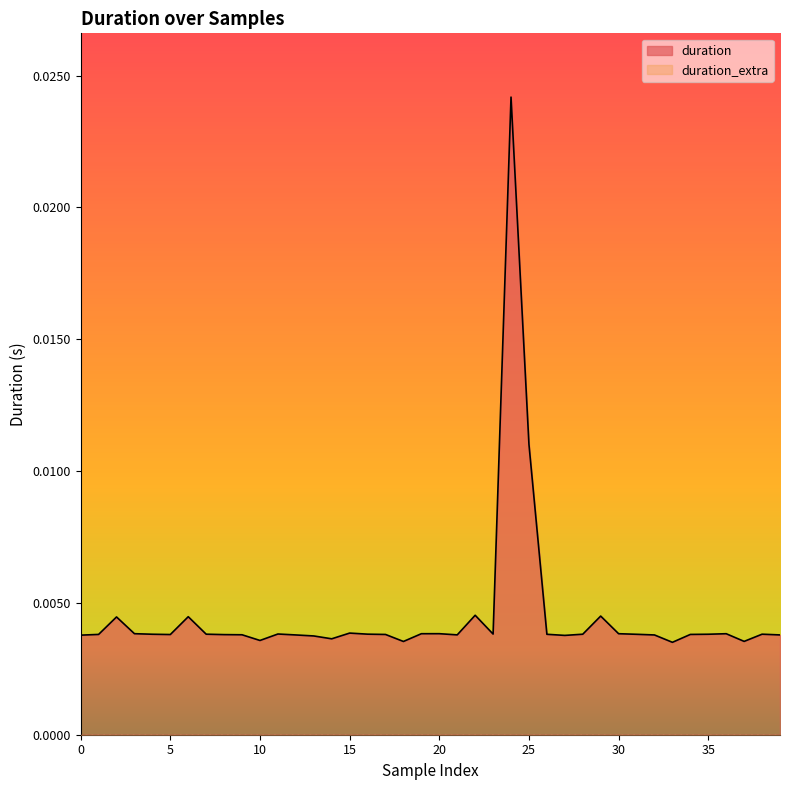

Which series has the largest range (max minus min)?

duration